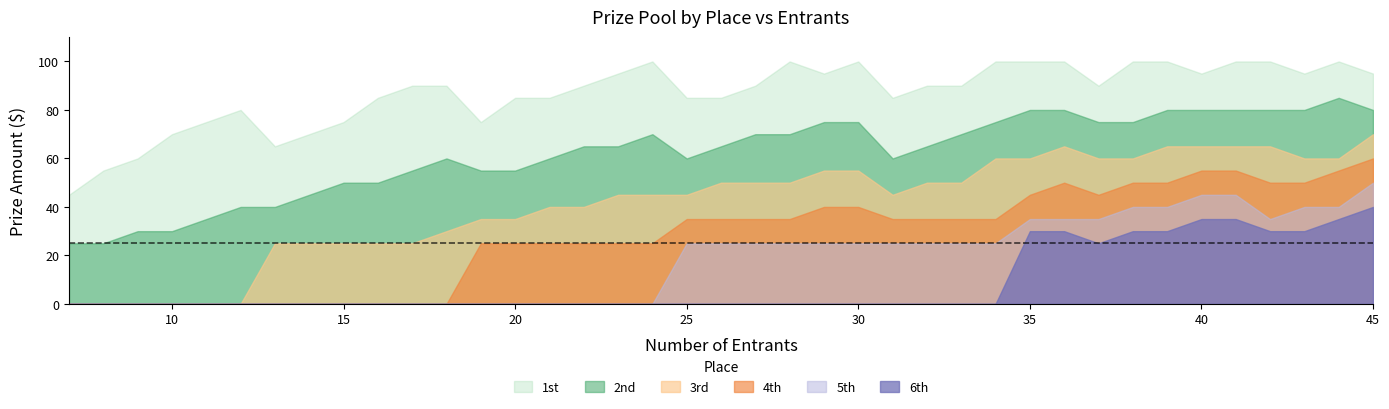

What is the difference between the highest and lowest values at 14?

70